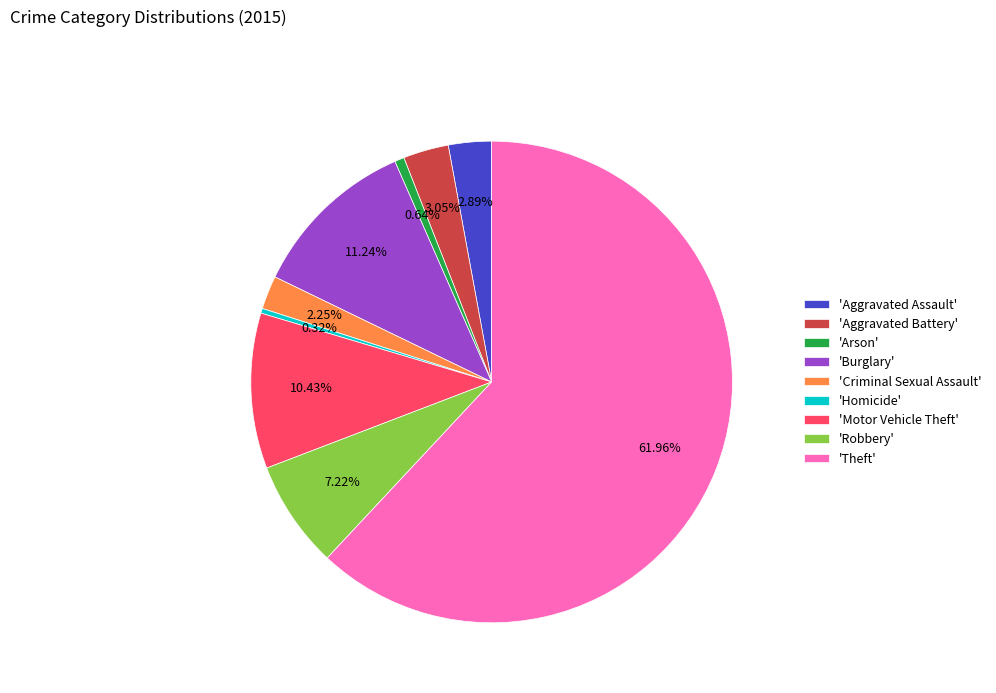

Is the sum of 'Criminal Sexual Assault' and 'Motor Vehicle Theft' greater than half?

No